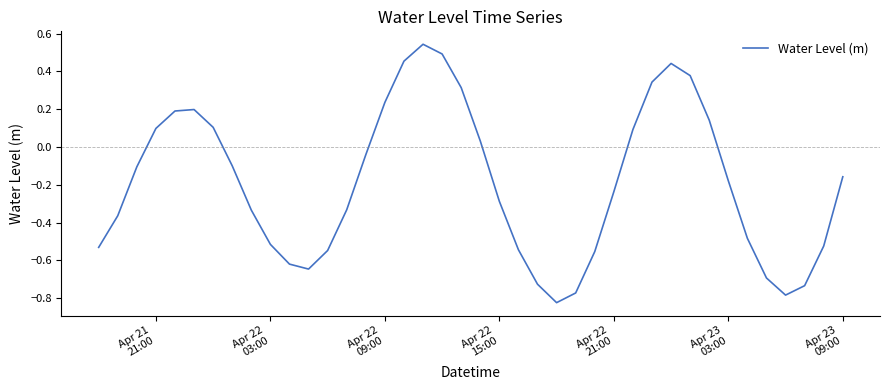

What is the difference between the maximum and minimum values?

1.4